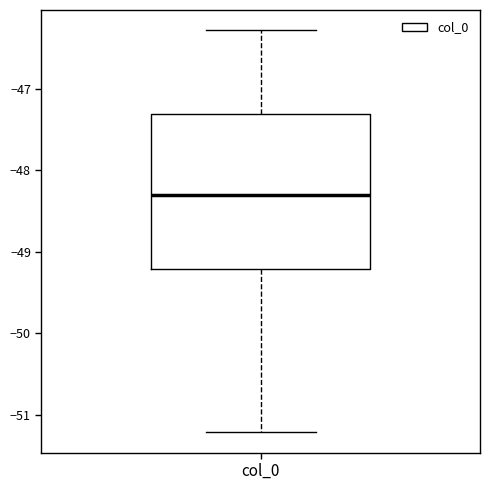

Read this box plot against the y-axis: the position of the median line, the range covered by the box, and the ends of both whiskers. The values are not printed on the chart, so give them approximately, as read against the axis.

median -48.3, box -49.2 to -47.3, whiskers -51.2 to -46.3